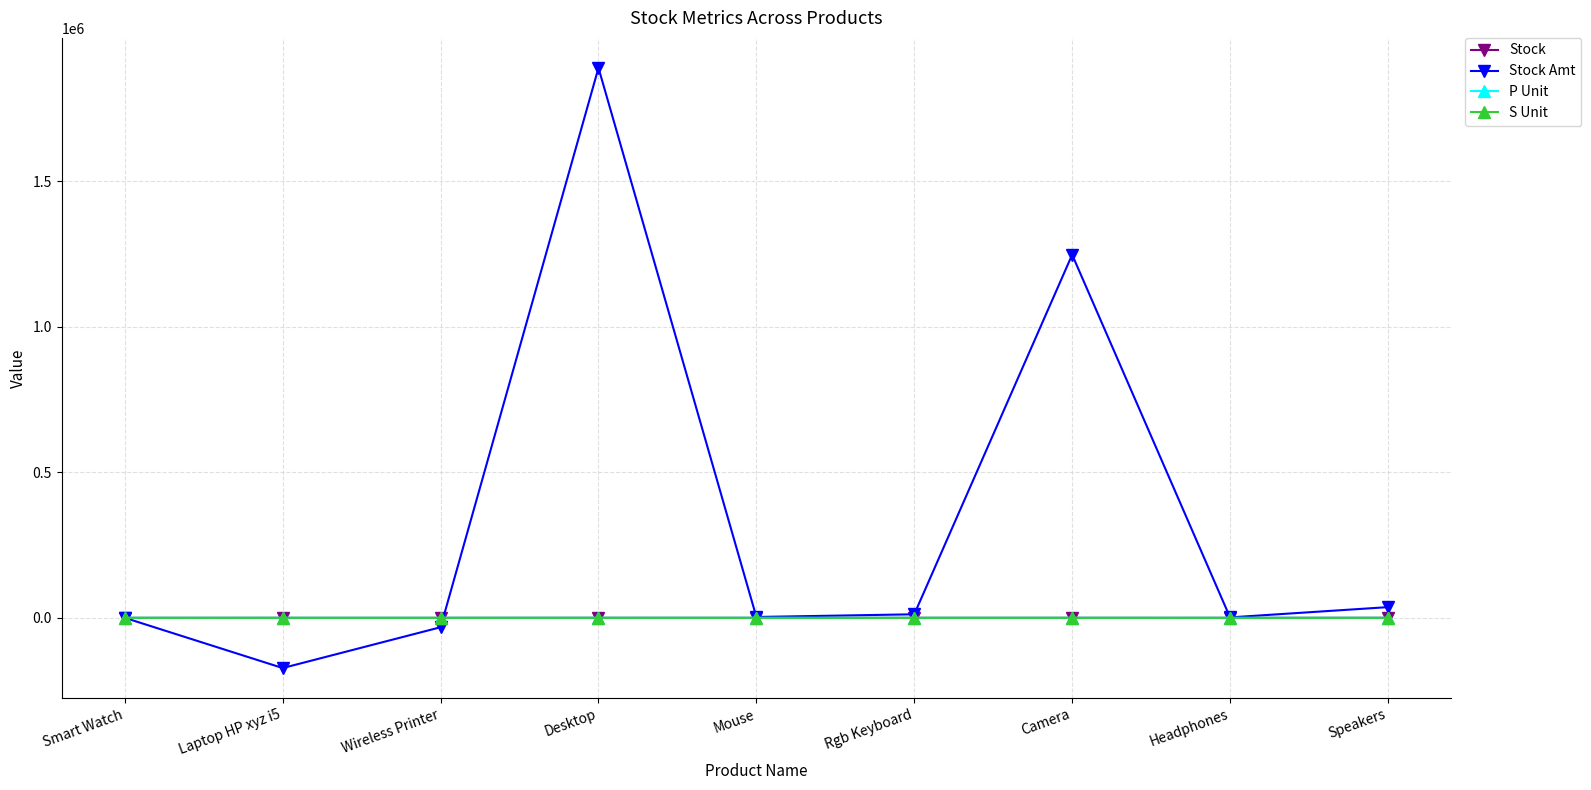

Count the number of categories in the chart.

9